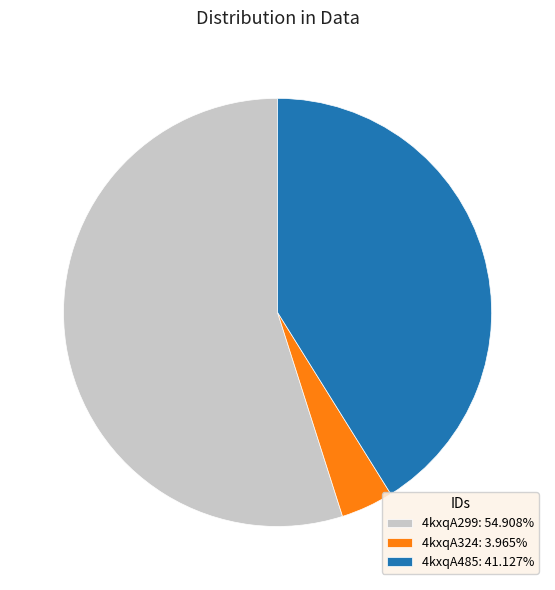

Which category has the biggest portion of the pie?

4kxqA299